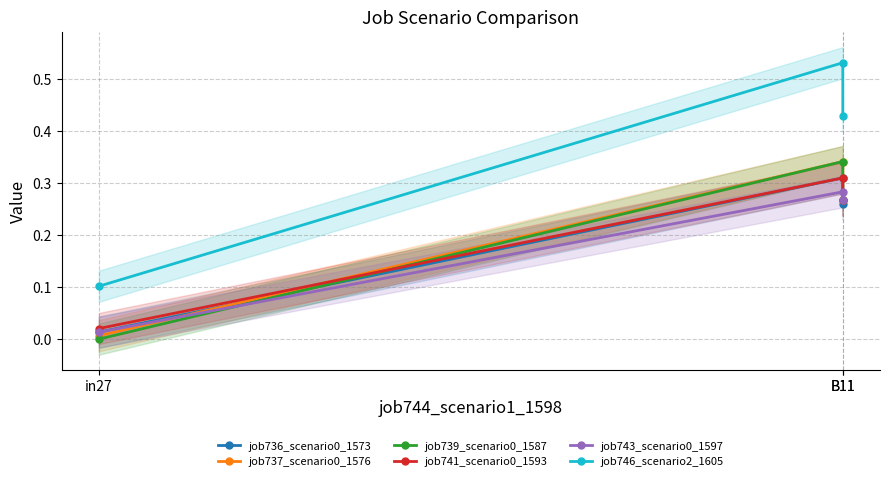

Does the chart have visible grid lines?

Yes